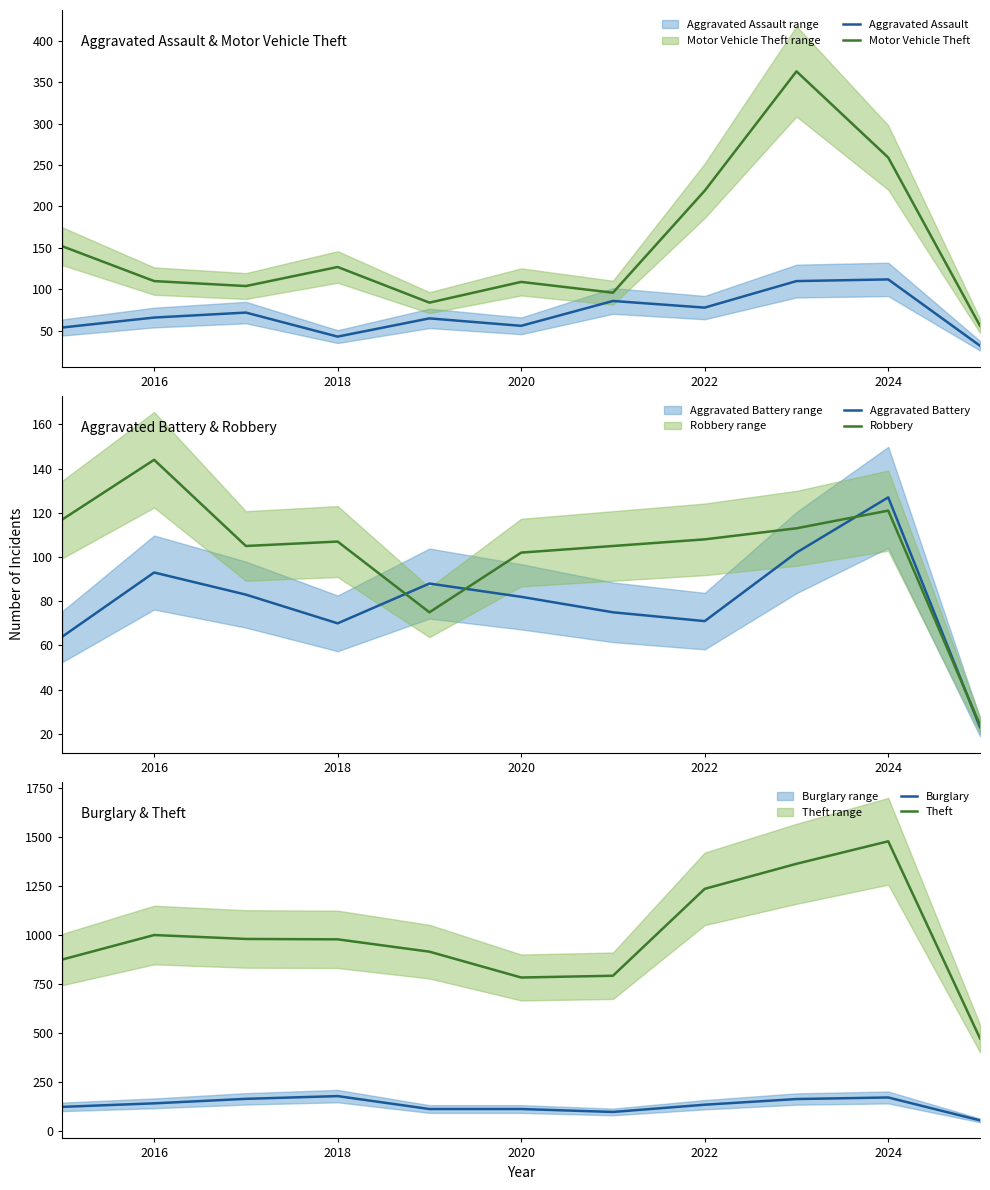

What is the highest value of the Aggravated Assault series?

112